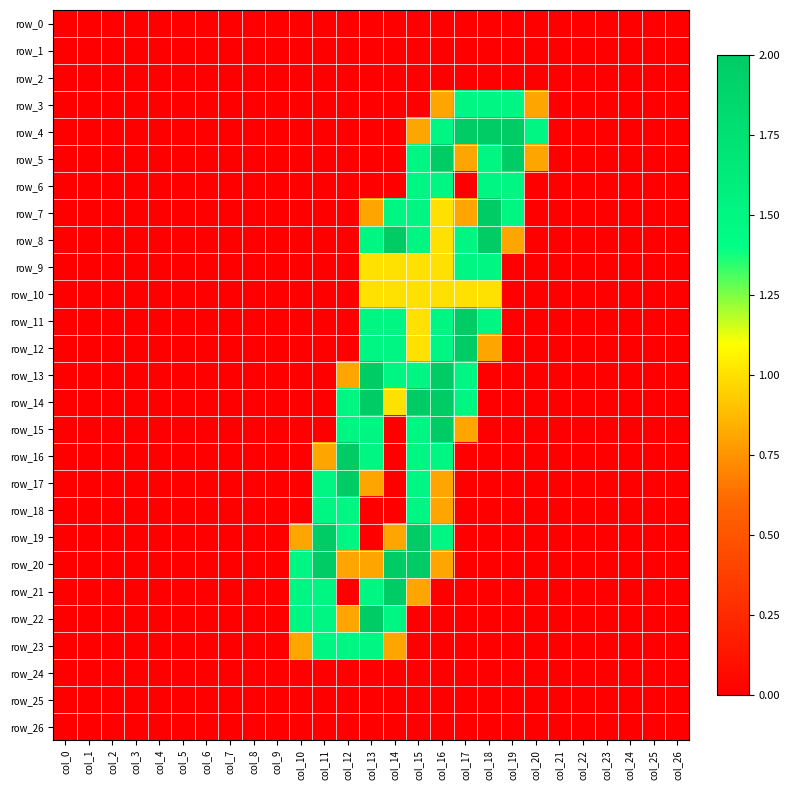

Is the value of row_13 at col_8 greater than the value of row_17 at col_4?

No